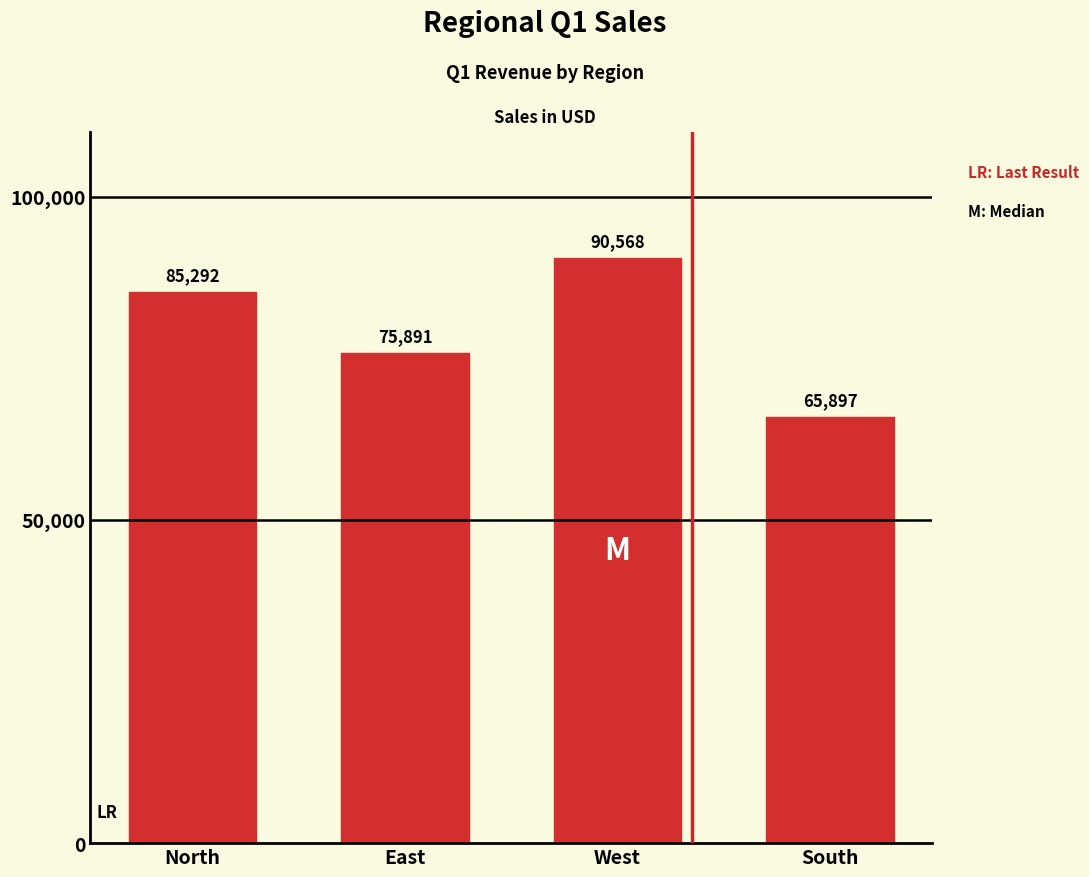

How many categories are shown in the chart?

4